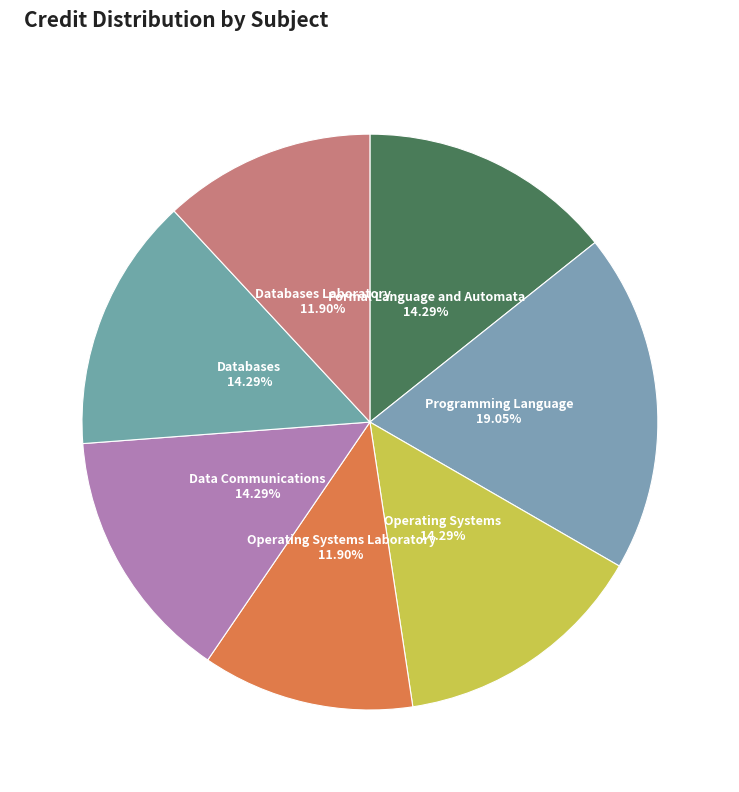

What is the total percentage of Operating Systems Laboratory and Formal Language and Automata?

26.2%